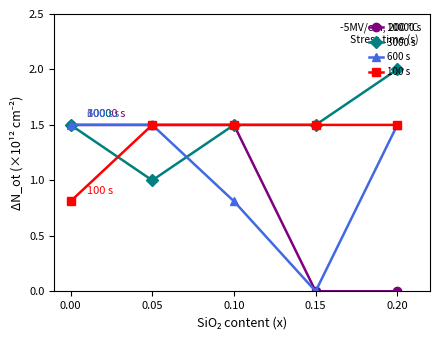

The 3000 s series shows 1.0 at 0.05. True or false?

True